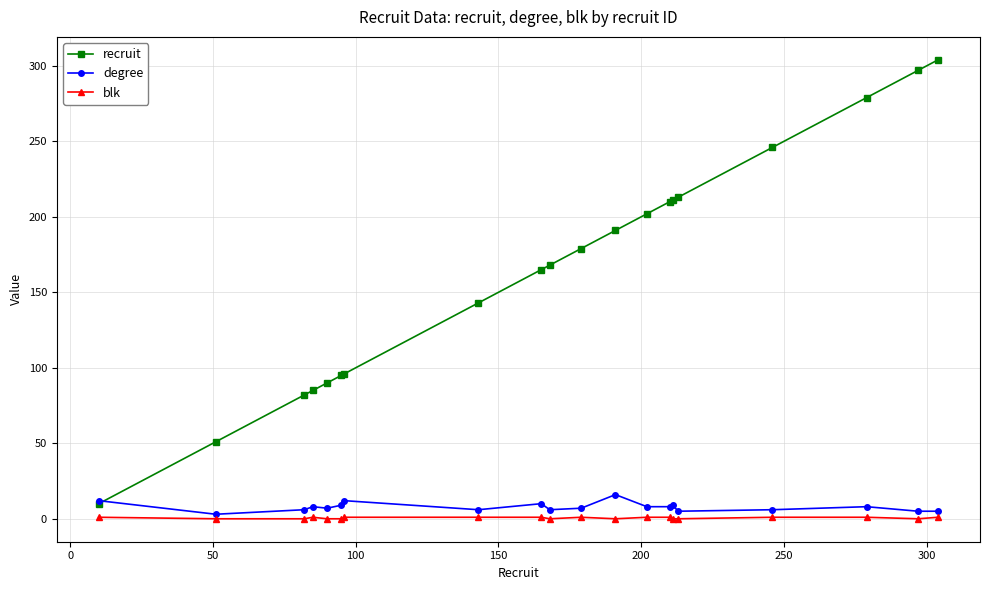

Which series has the widest spread of values?

recruit